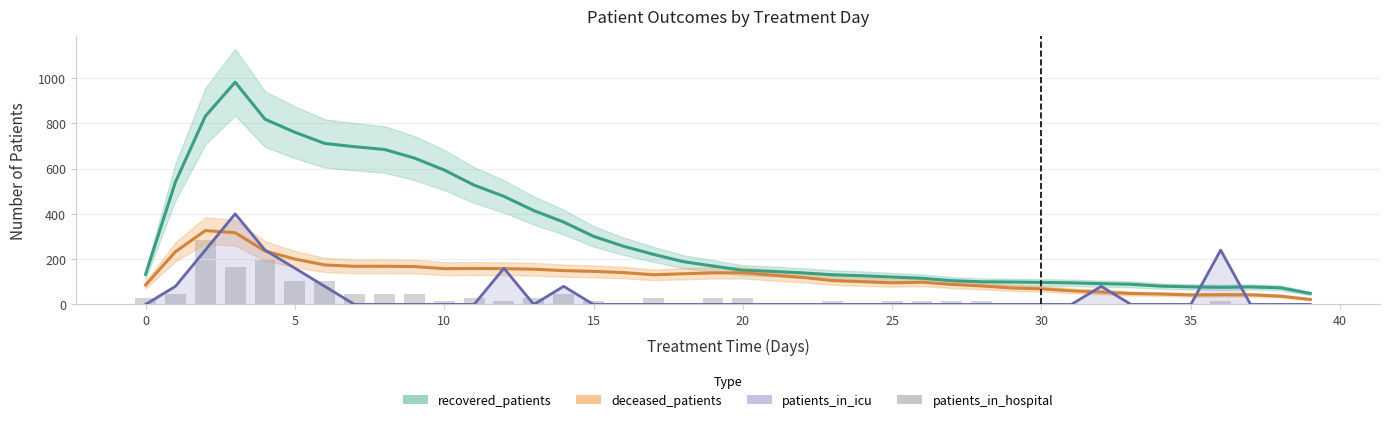

What is the difference between the second highest and minimum values in the patients_in_icu series?

240.0